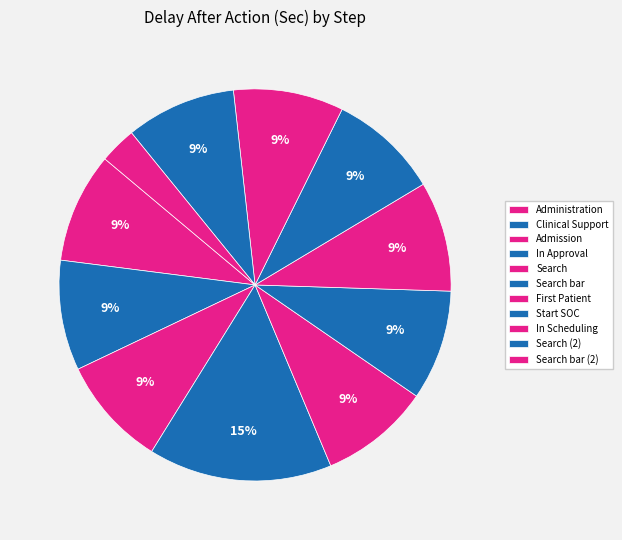

To the nearest percent, what portion does Search represent?

9%